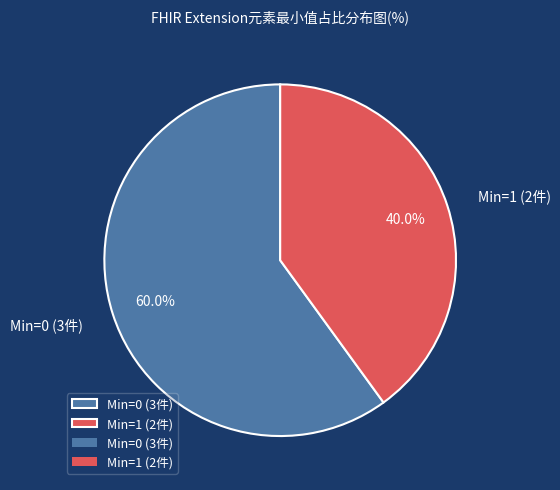

Rank the categories by value from highest to lowest.

Min=0 (3件), Min=1 (2件)